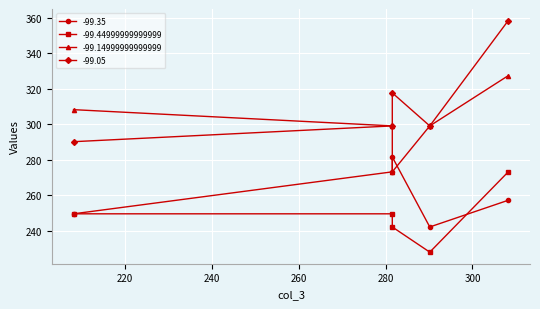

What is the minimum value shown in the chart?

228.0